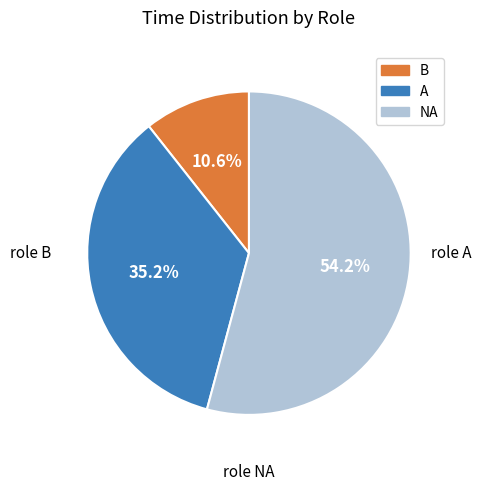

Is NA the majority of the pie?

Yes